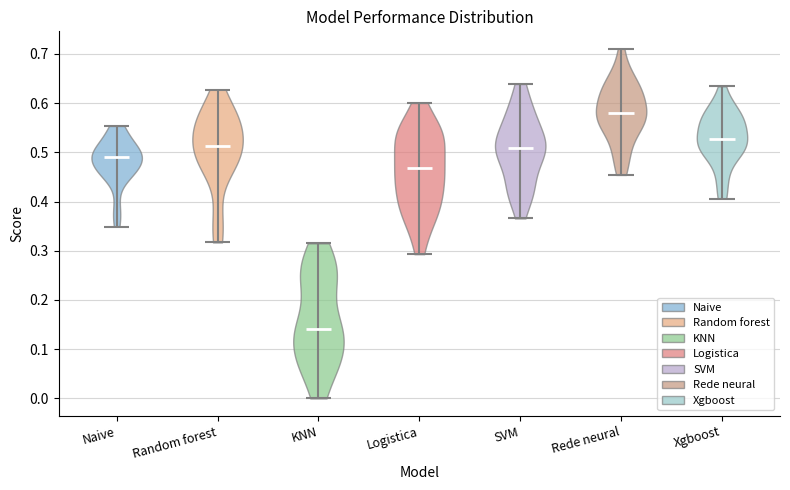

Reading left to right, read every violin against the y-axis: where its median line is, and the lowest and highest points it reaches. The values are not printed on the chart, so give them approximately, as read against the axis.

Naive: median line 0.49, lowest point 0.35, highest point 0.55
Random forest: median line 0.51, lowest point 0.32, highest point 0.63
KNN: median line 0.14, lowest point 0.00, highest point 0.32
Logistica: median line 0.47, lowest point 0.29, highest point 0.60
SVM: median line 0.51, lowest point 0.37, highest point 0.64
Rede neural: median line 0.58, lowest point 0.45, highest point 0.71
Xgboost: median line 0.53, lowest point 0.41, highest point 0.63